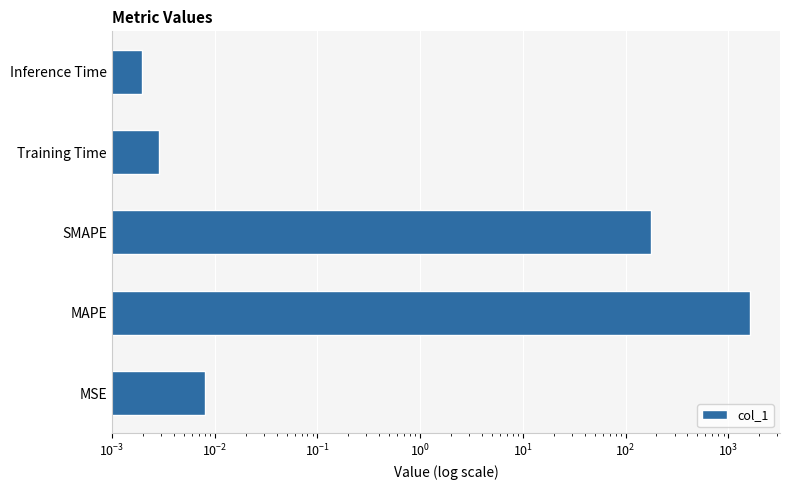

How many bars are there in total?

5